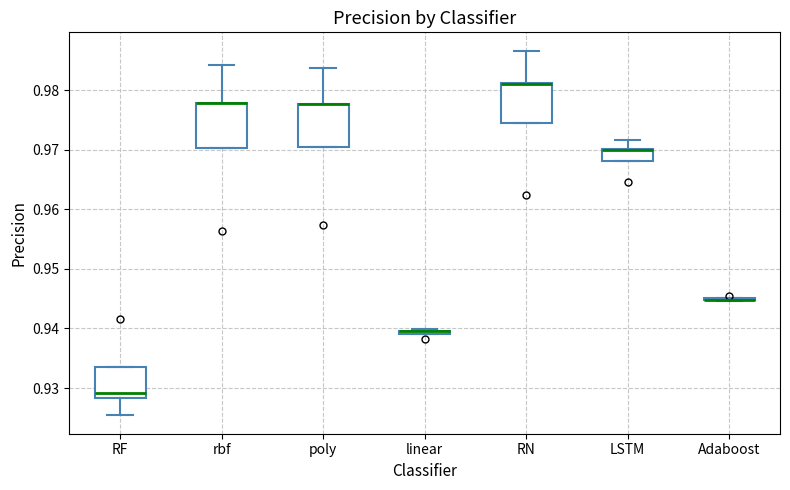

Where does the upper whisker of the box for RN end on the y-axis? The values are not printed on the chart, so give them approximately, as read against the axis.

0.987